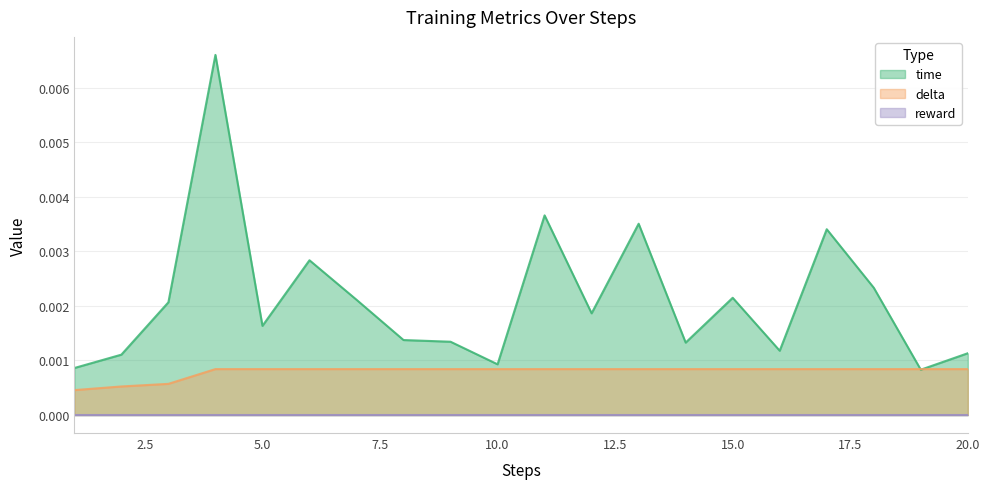

Which series has the largest total across all categories?

time